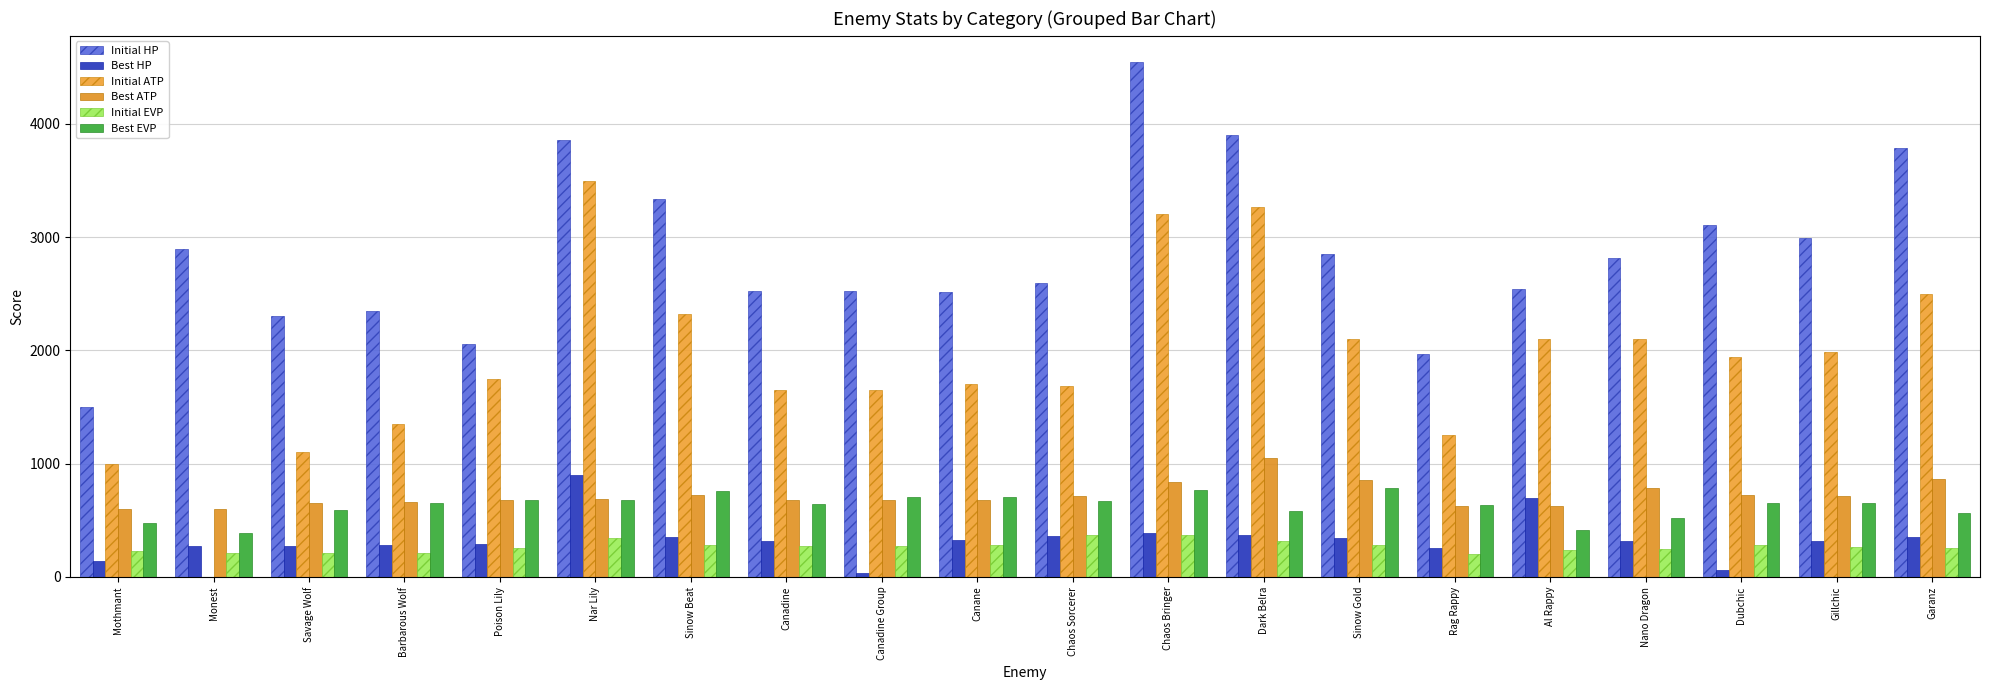

Rank the series by their maximum value, from highest to lowest.

Initial HP, Initial ATP, Best ATP, Best HP, Best EVP, Initial EVP